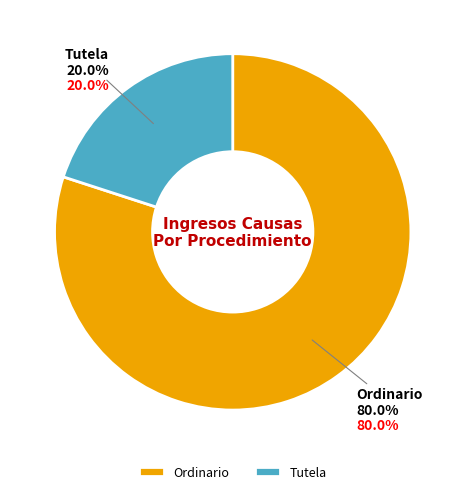

To the nearest percent, what percentage of the pie is Tutela?

20%